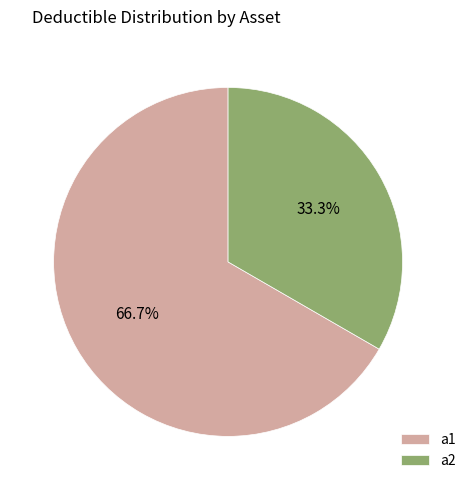

Does a1 represent more than half of the total?

Yes